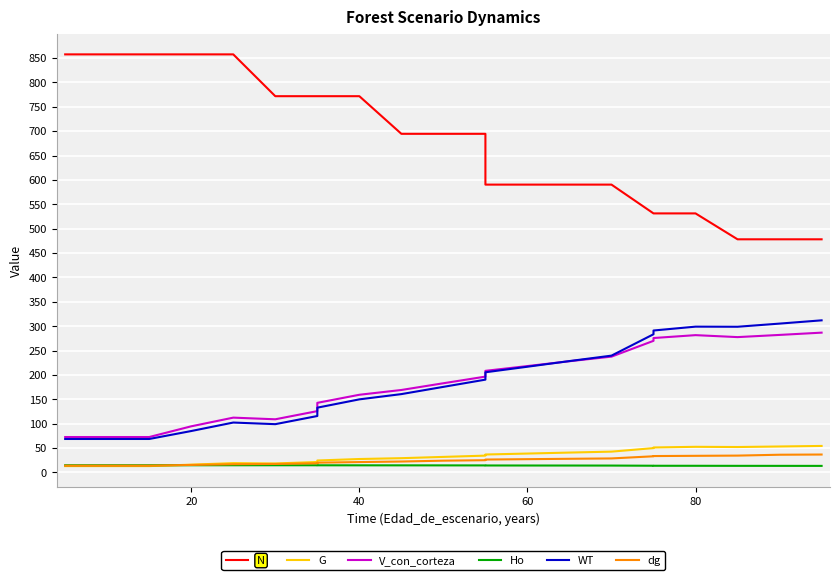

What is the lowest value of the WT series?

68.7